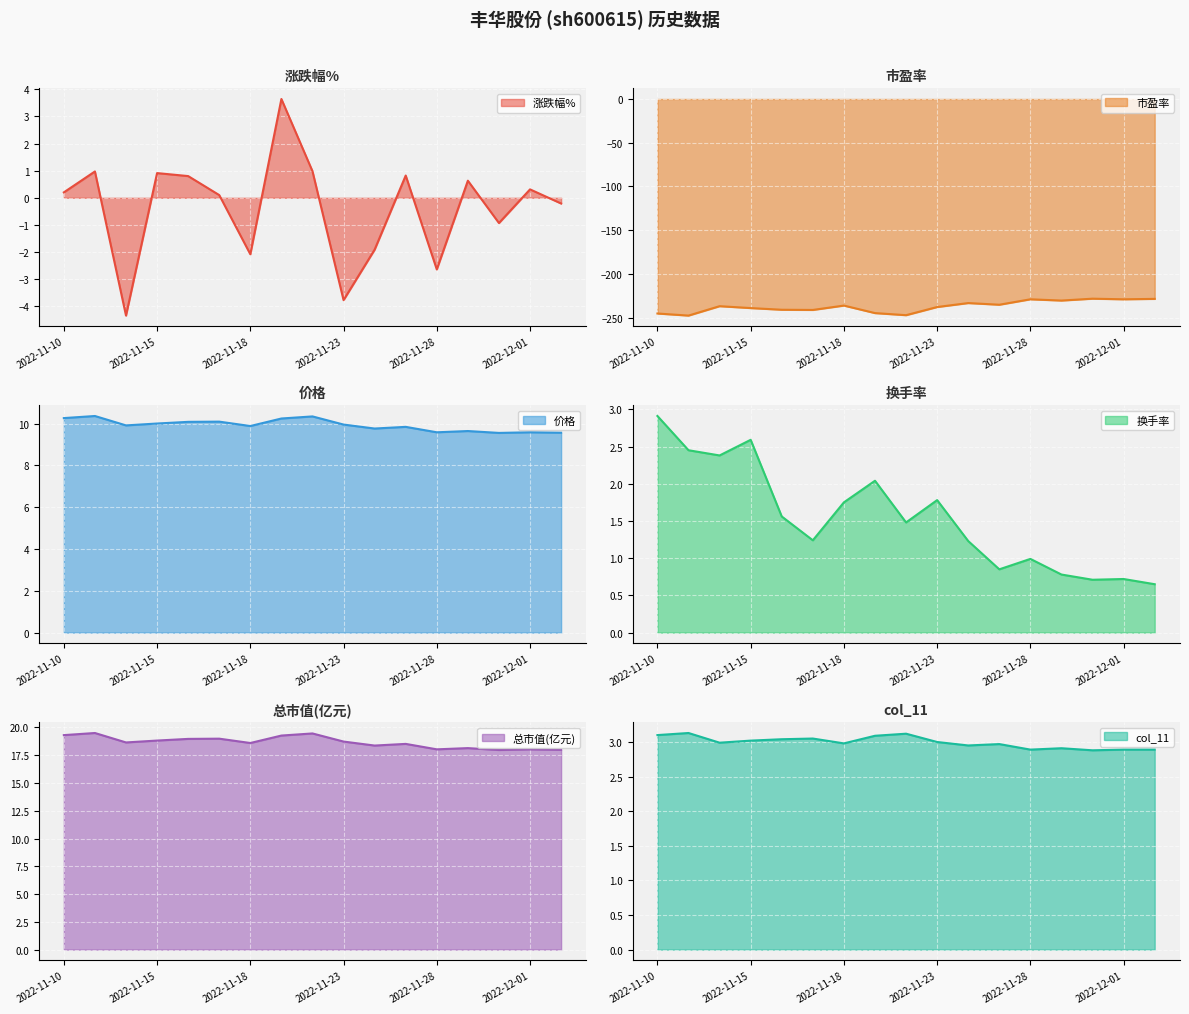

True or false: 涨跌幅% has more than 0 interior local peaks.

True